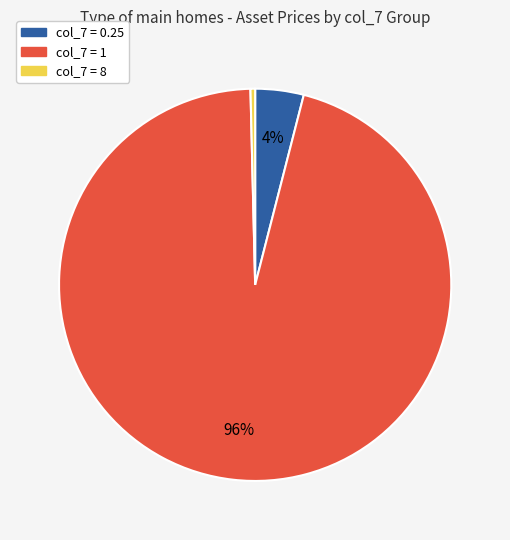

To the nearest percent, what is the average slice percentage?

33%